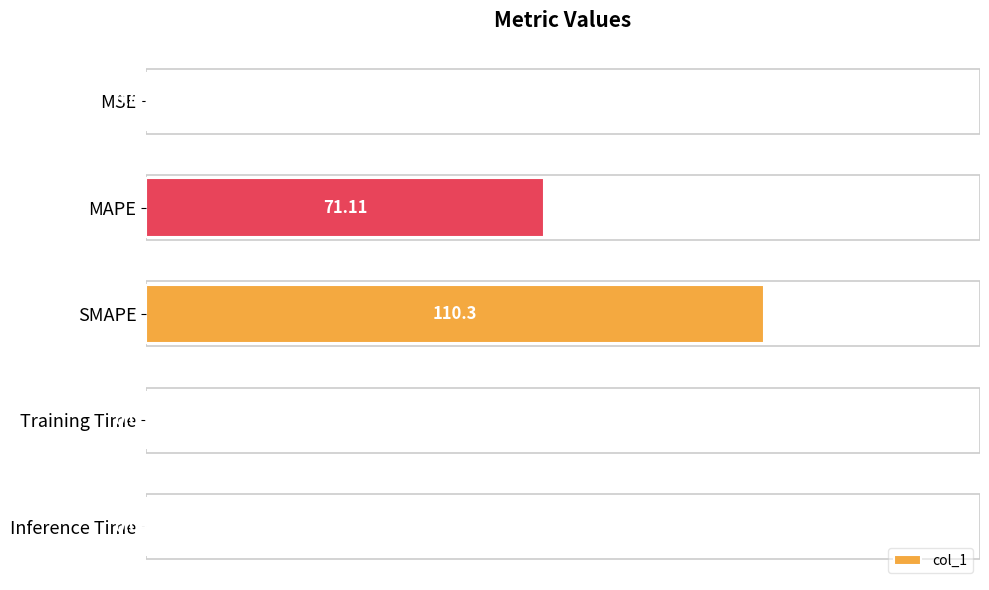

What is the sum of all values?

181.5